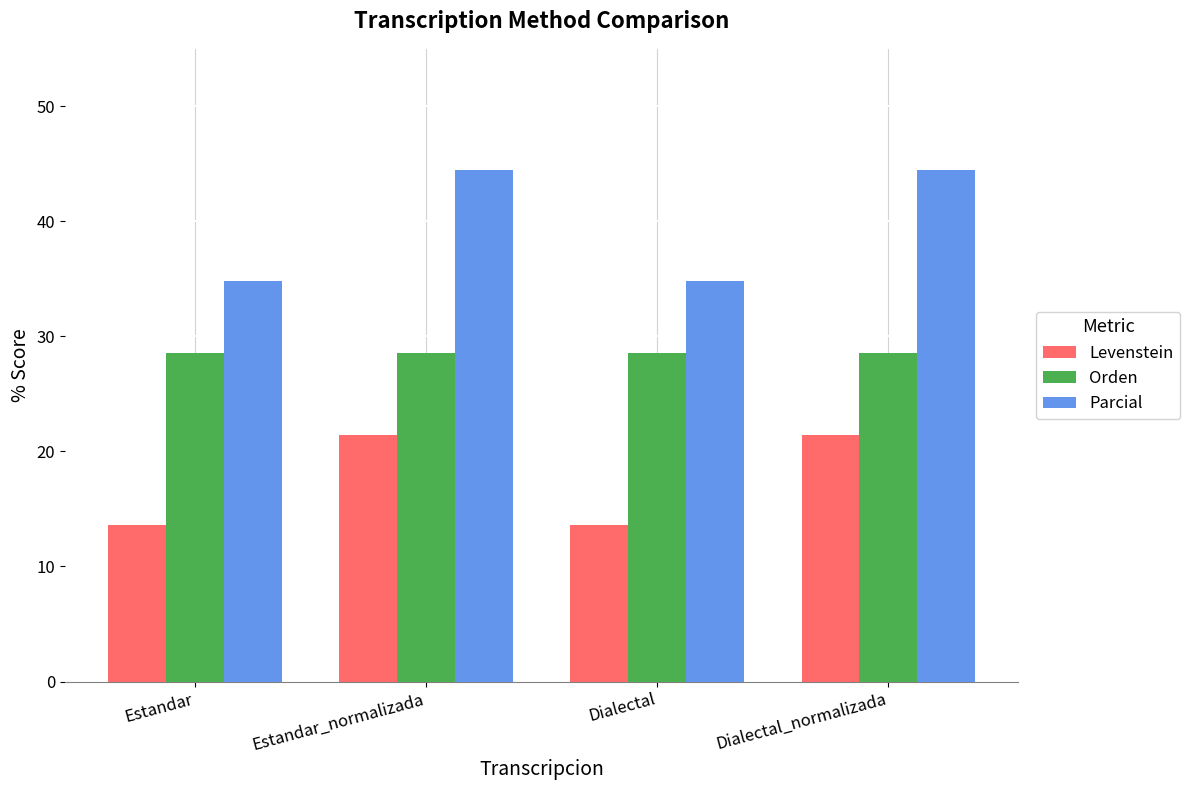

Which series has the largest range (max minus min)?

Parcial